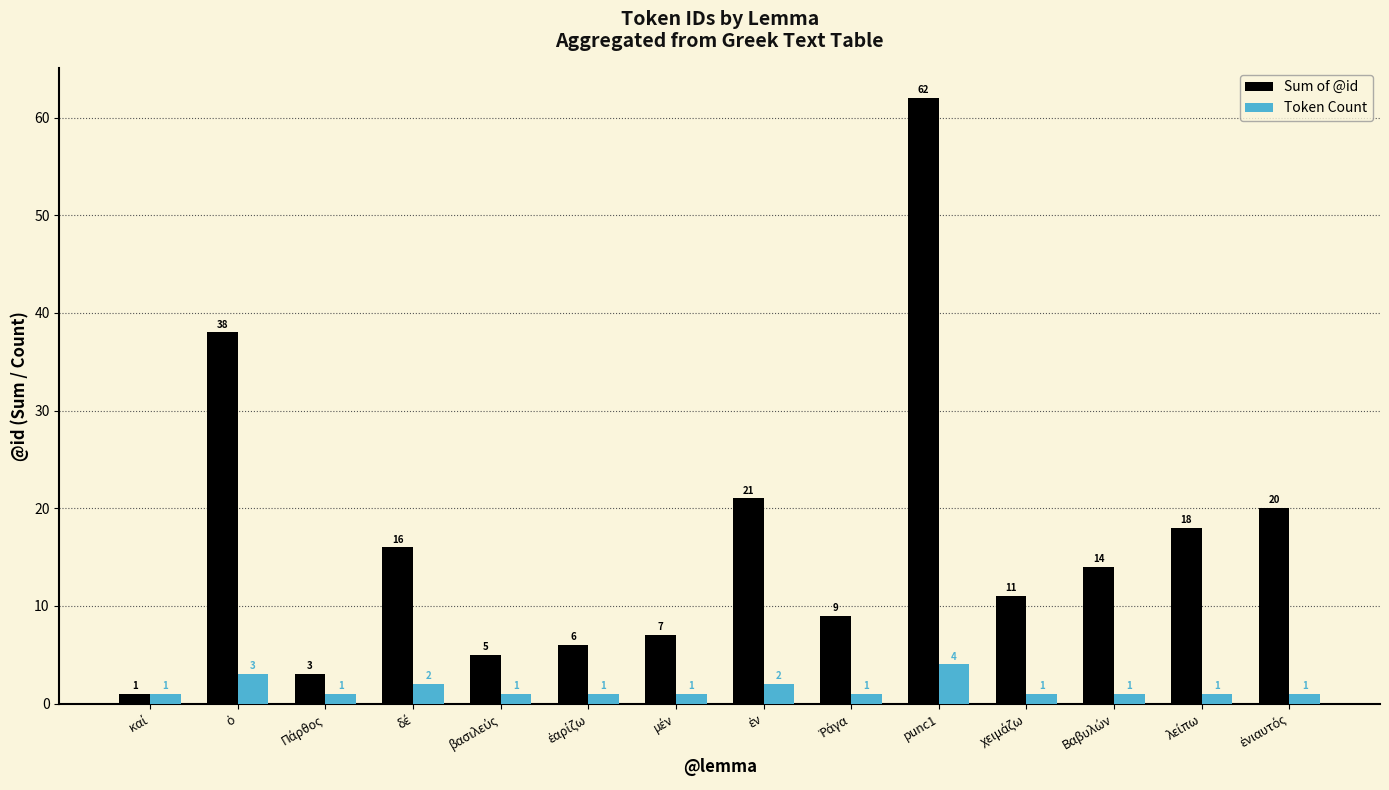

How many bars are there in total?

28